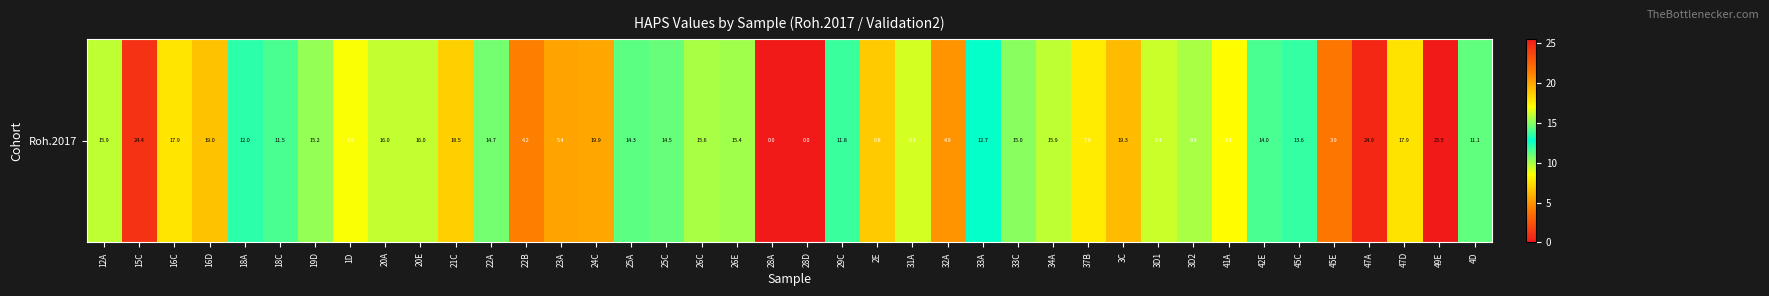

Which label corresponds to the largest value in the chart?

49E